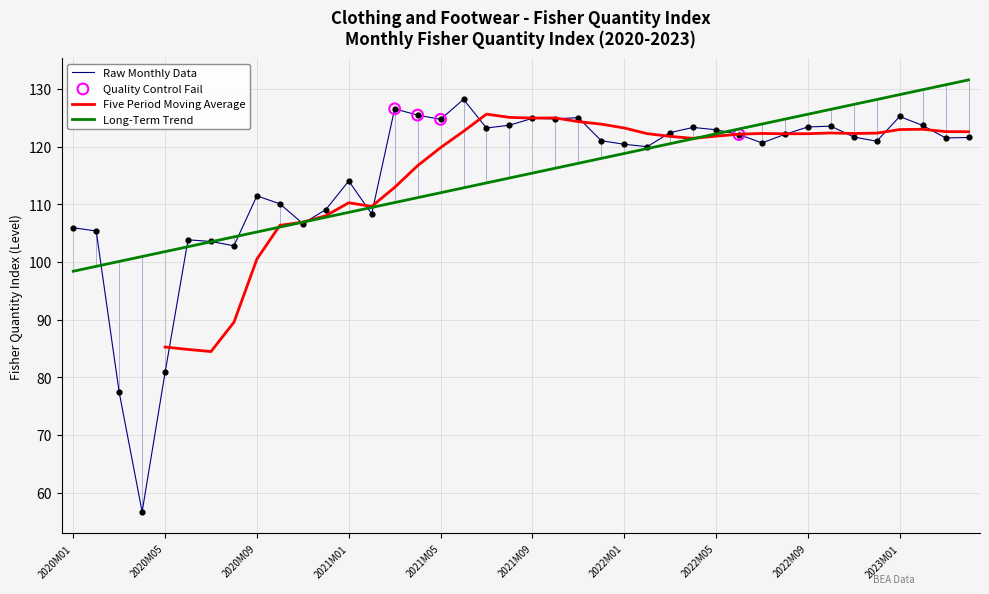

Approximately how many times larger is the value at 2021M07 compared to 2021M10?

1.0